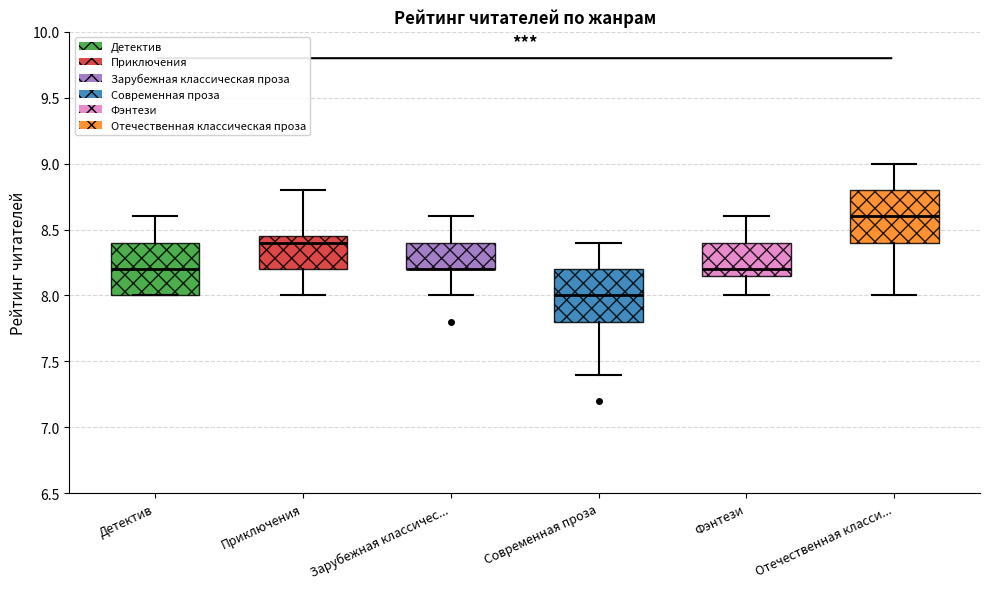

Reading left to right, transcribe this box plot: for each box, give where its median line is, the range the box spans, and where its two whiskers end, as read against the y-axis. The values are not printed on the chart, so give them approximately, as read against the axis.

Детектив: median 8.20, box 8.00 to 8.40, whiskers 8.00 to 8.60
Приключения: median 8.40, box 8.20 to 8.45, whiskers 8.00 to 8.80
Зарубежная классичес...: median 8.20 (drawn on the box's lower edge), box 8.20 to 8.40, whiskers 8.00 to 8.60
Современная проза: median 8.00, box 7.80 to 8.20, whiskers 7.40 to 8.40
Фэнтези: median 8.20, box 8.15 to 8.40, whiskers 8.00 to 8.60
Отечественная класси...: median 8.60, box 8.40 to 8.80, whiskers 8.00 to 9.00